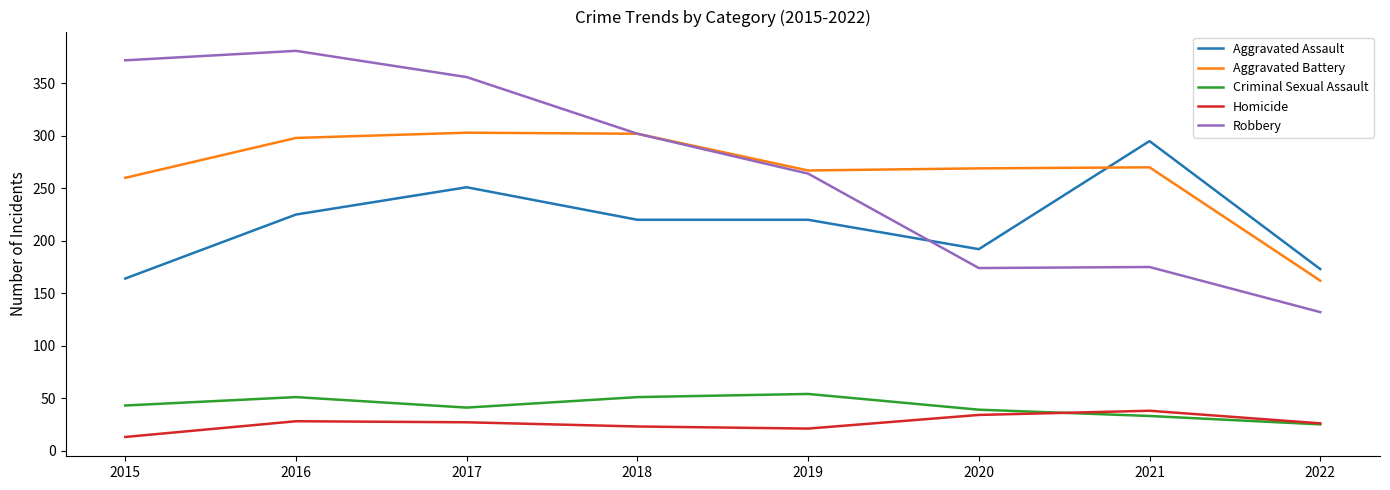

What is the minimum value for Homicide?

13